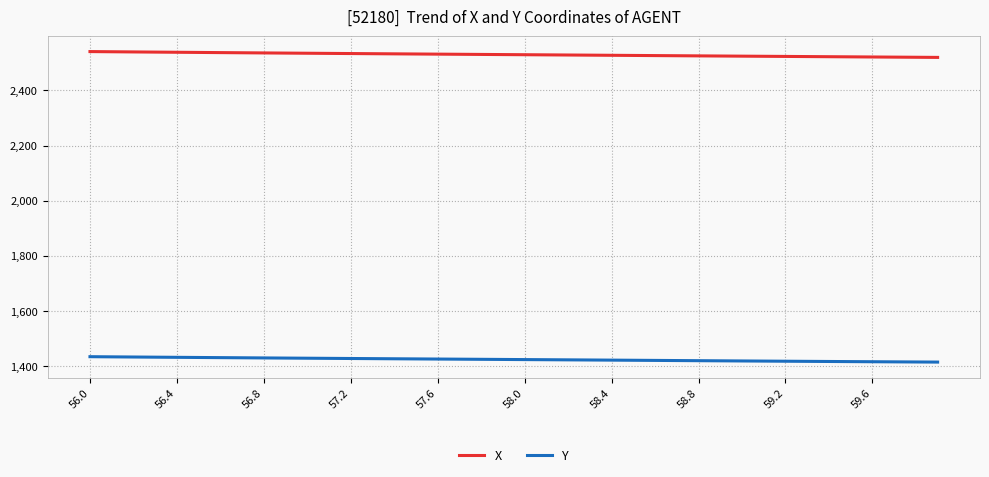

What is the average value of the Y series?

1422.6